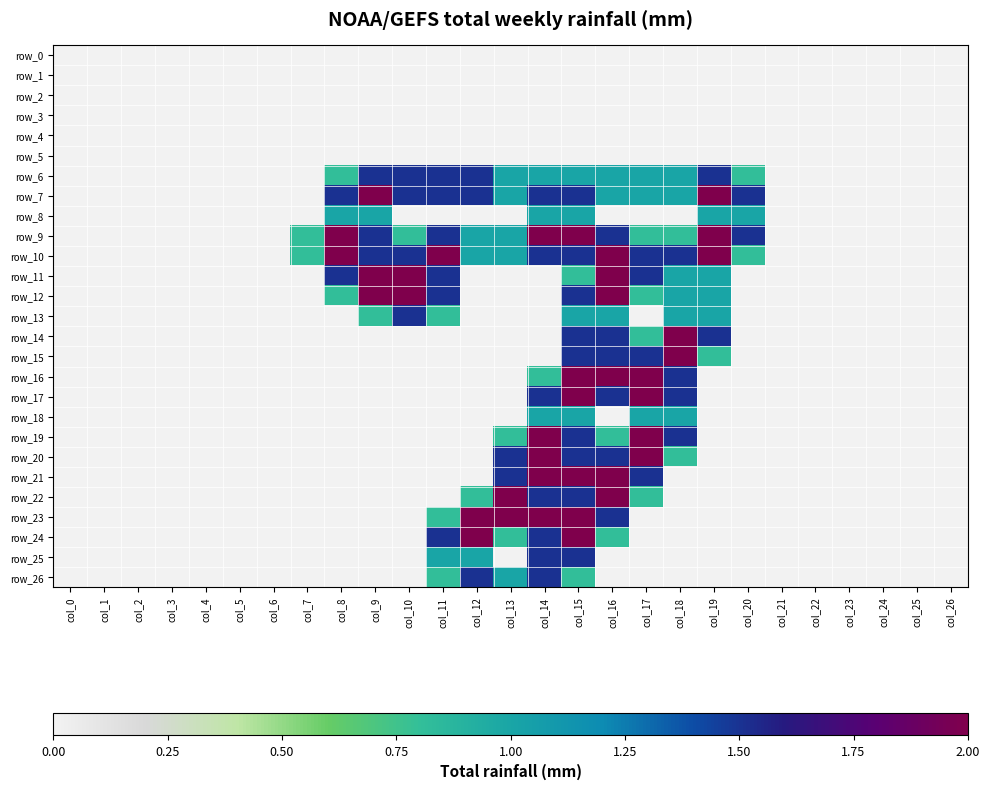

Is the value of row_19 at col_4 greater than the value of row_14 at col_3?

No